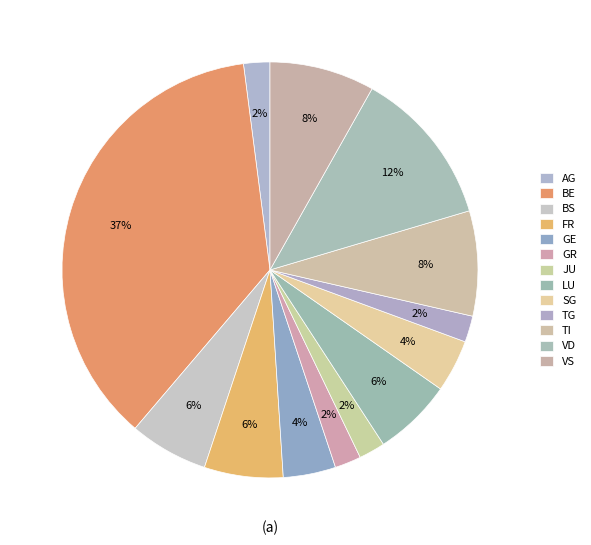

How many segments does this pie chart have?

13